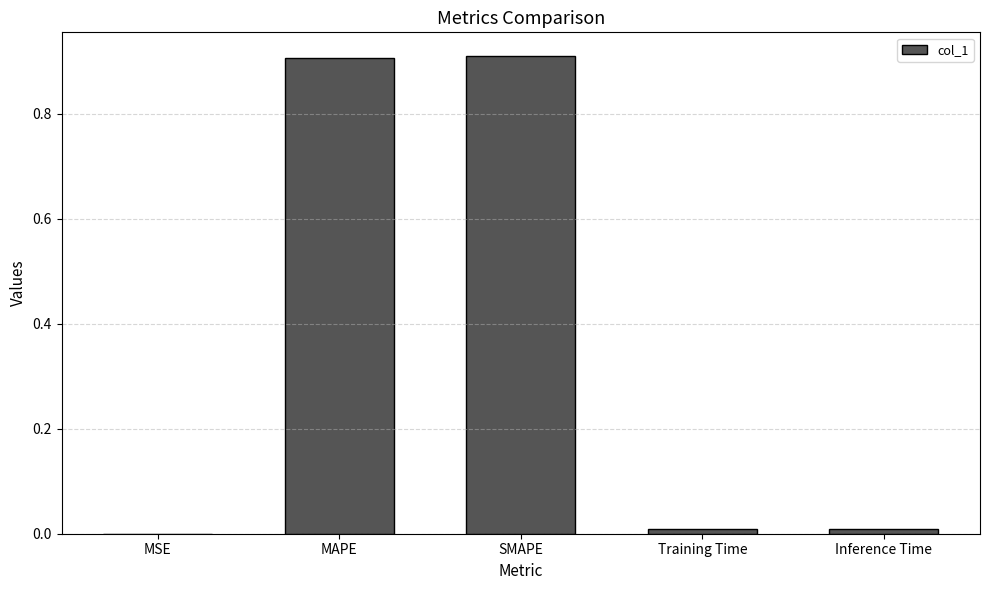

What is the approximate value at SMAPE?

0.9